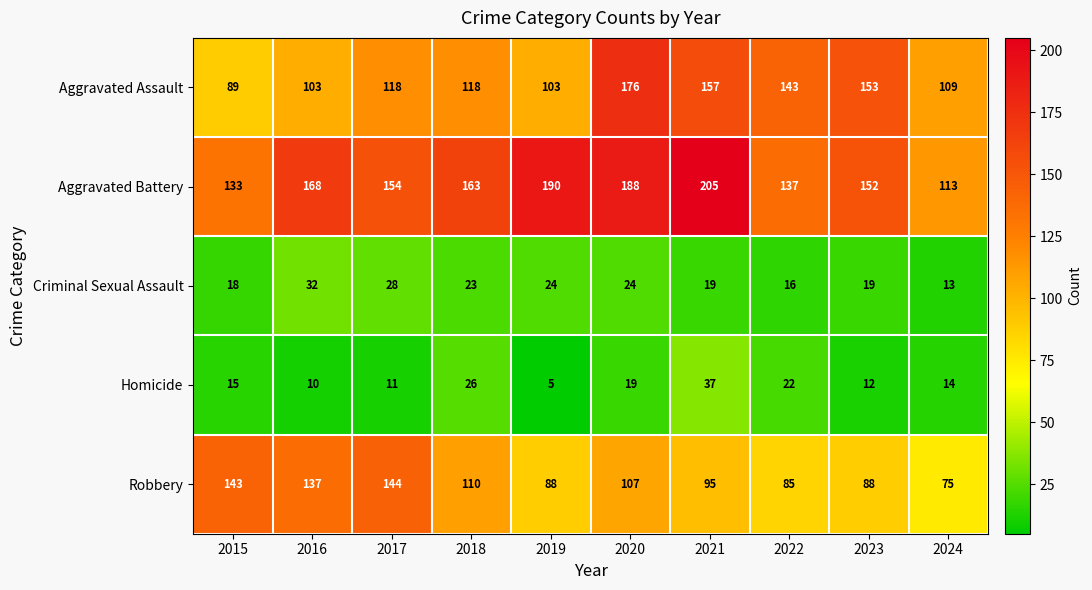

What is the highest value of the Aggravated Assault series?

176